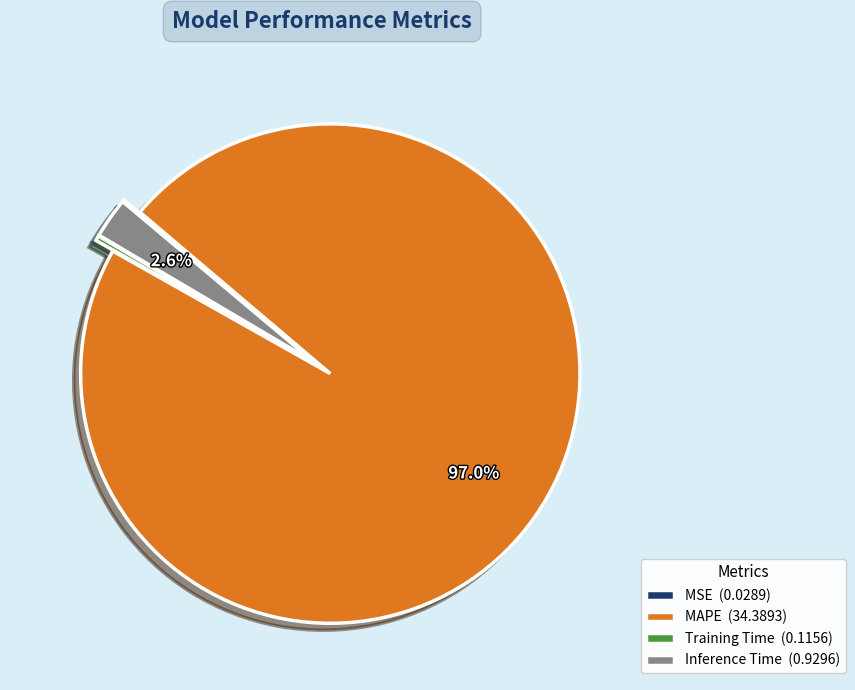

Is it true that Inference Time is 12% of the pie?

False